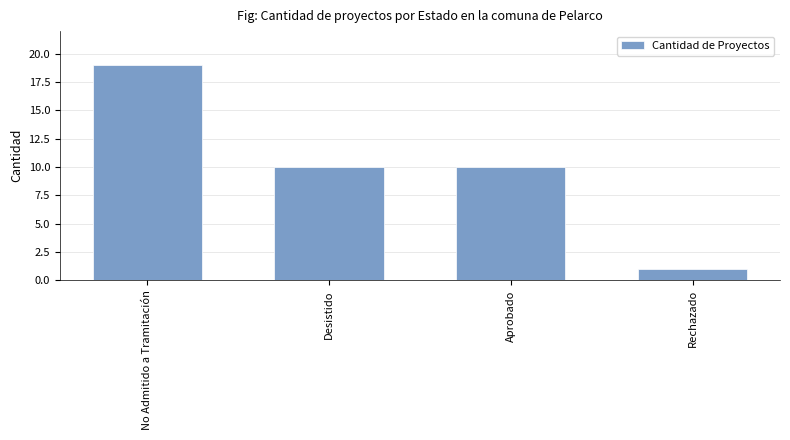

What is the change in value from No Admitido a Tramitación to Desistido?

-9